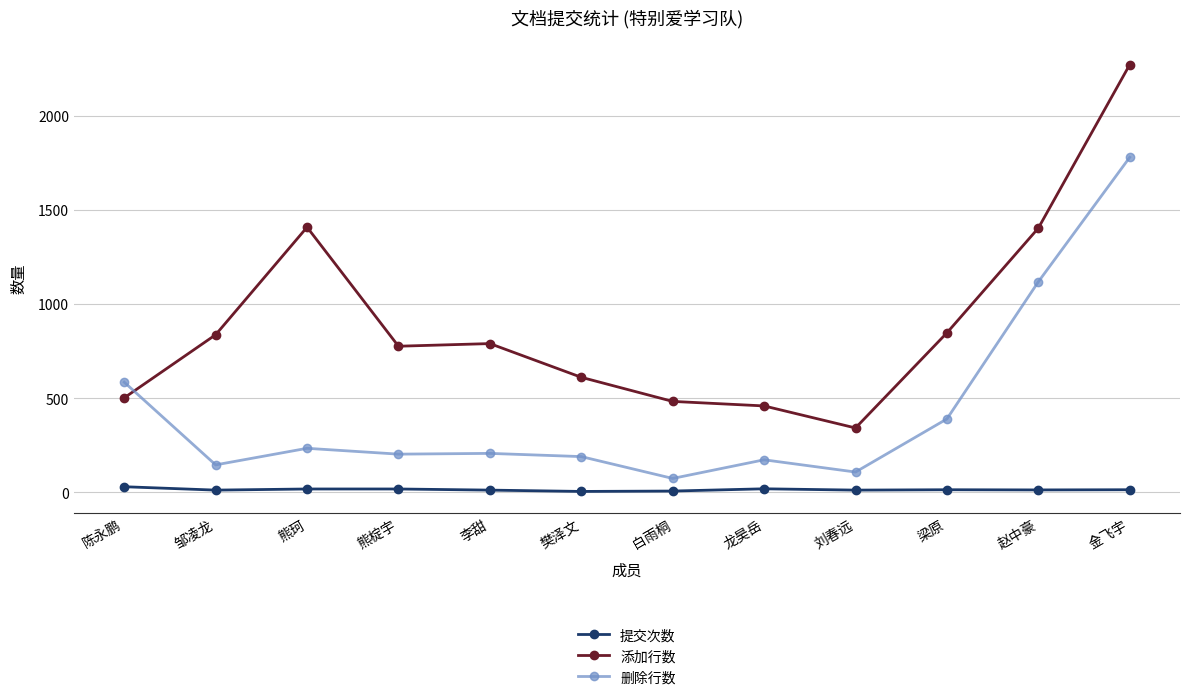

List the series in order of their peak value, highest first.

添加行数, 删除行数, 提交次数